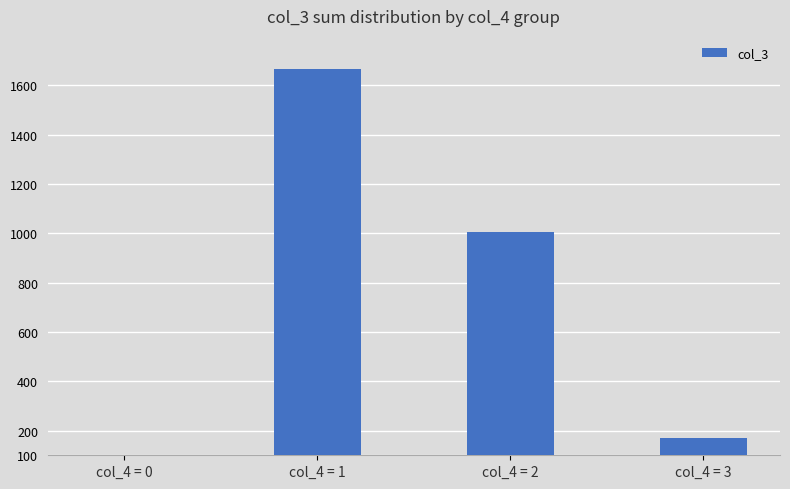

What is the average value?

711